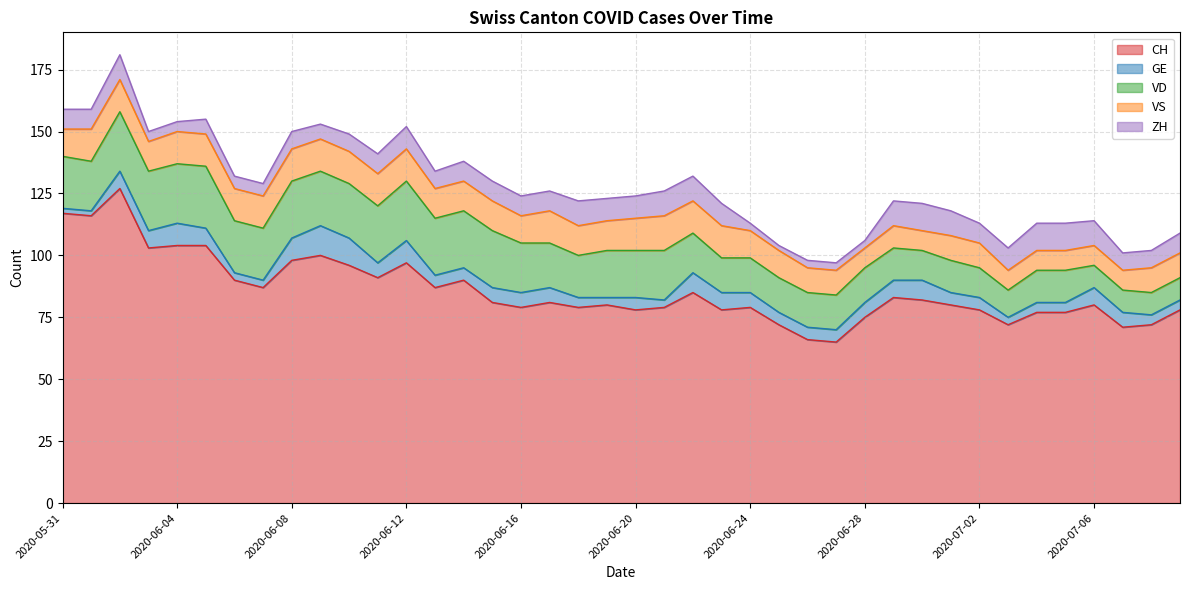

How many lines are shown in the chart?

5